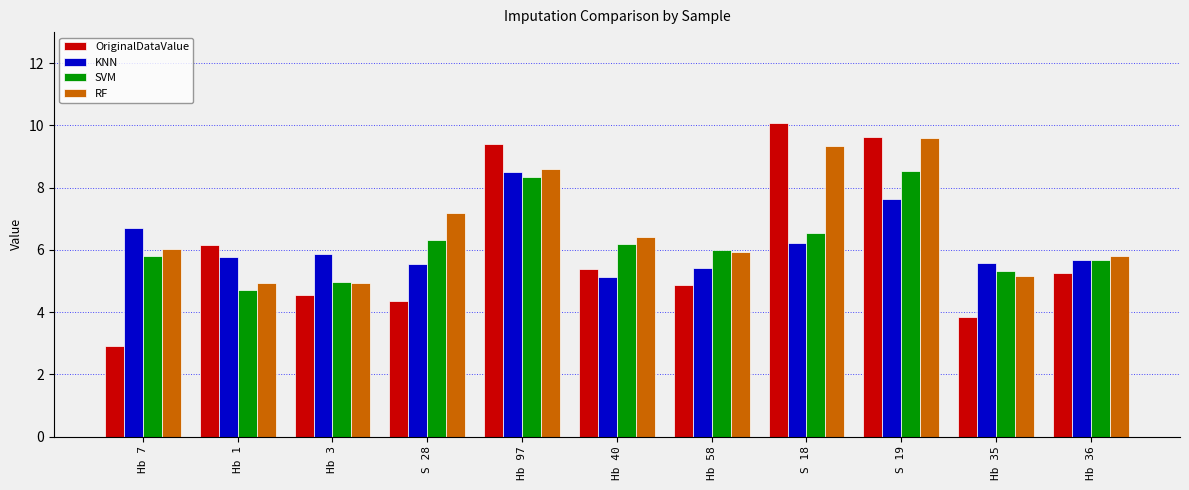

Is it true that SVM equals 2.1 at Hb 1?

False